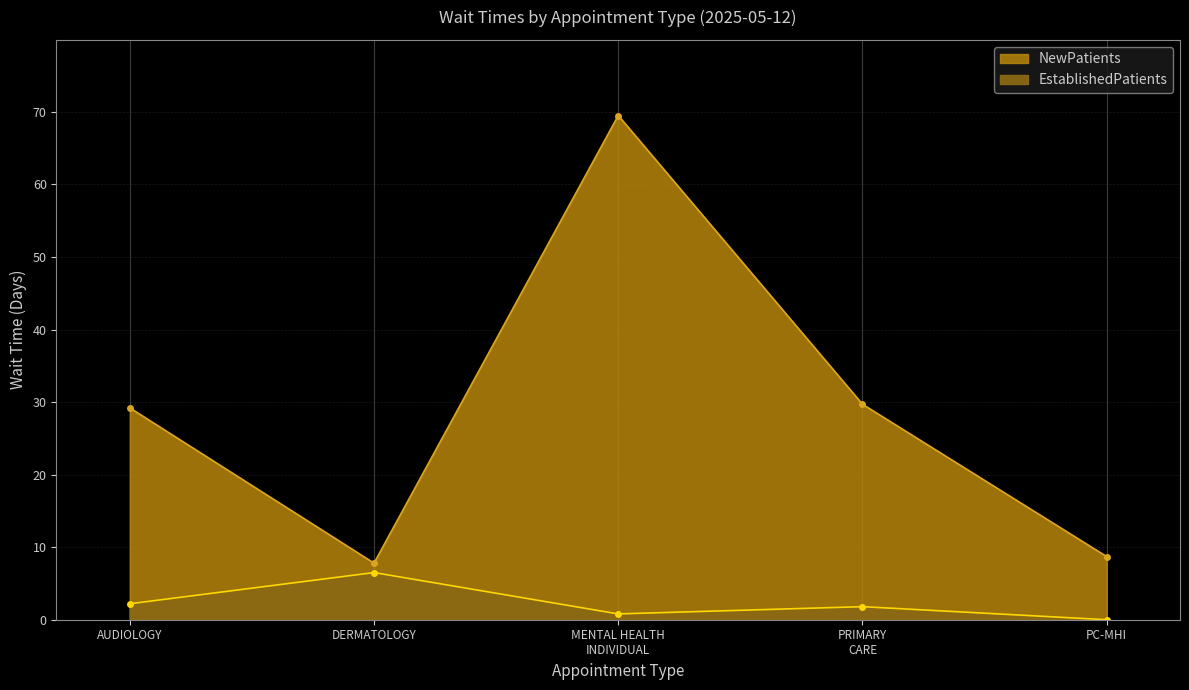

What is the difference between the maximum and second lowest values in the NewPatients series?

60.8